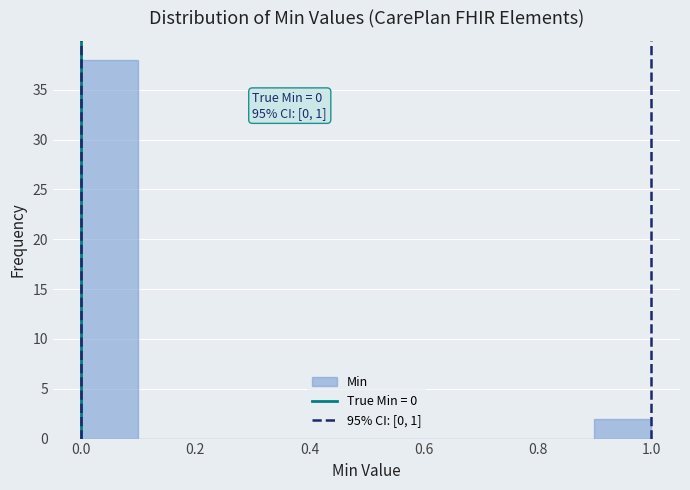

Over which range of the x-axis is the bar tallest?

0.0 to 0.1